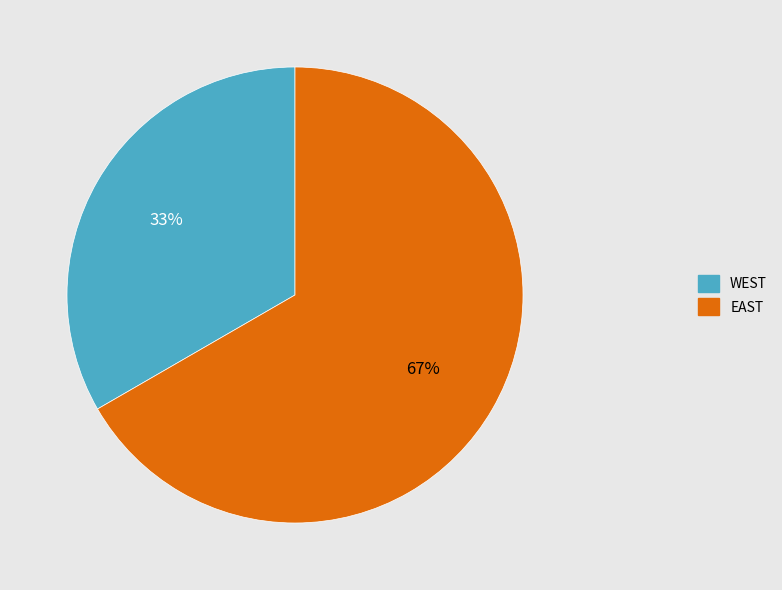

What is the majority slice?

EAST